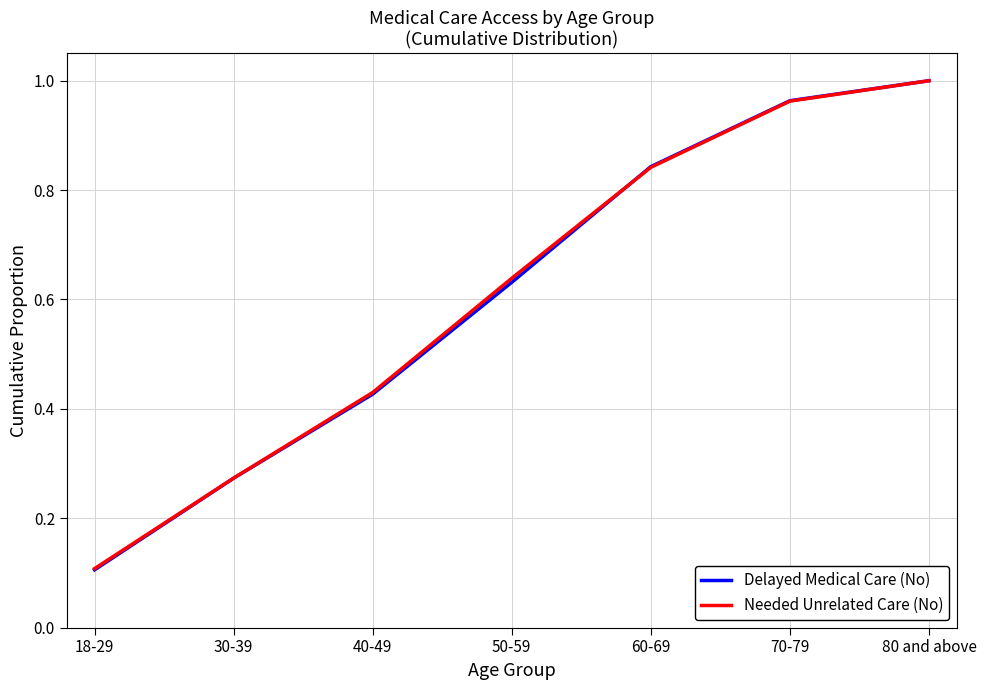

Is the value of Needed Unrelated Care (No) at 30-39 greater than the value of Delayed Medical Care (No) at 80 and above?

No